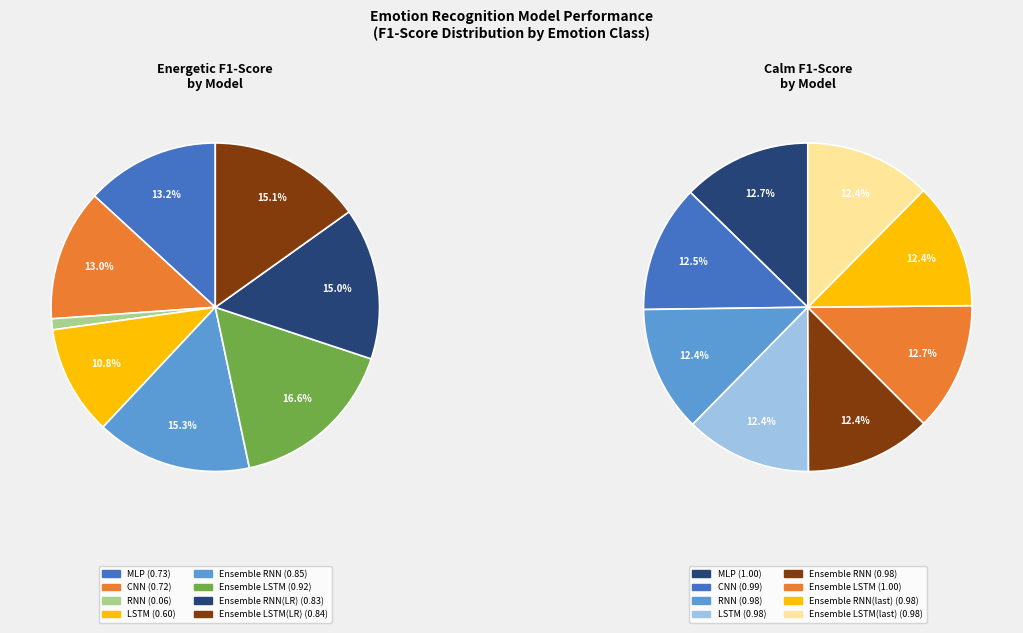

Which series has the largest range (max minus min)?

energetic